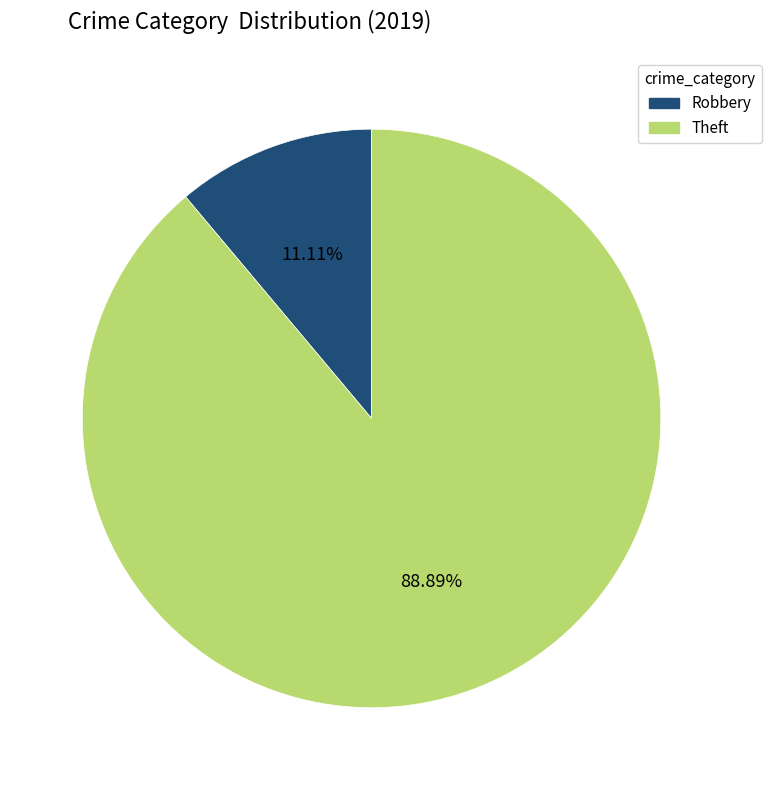

Is there any slice that represents more than half of the pie?

Yes